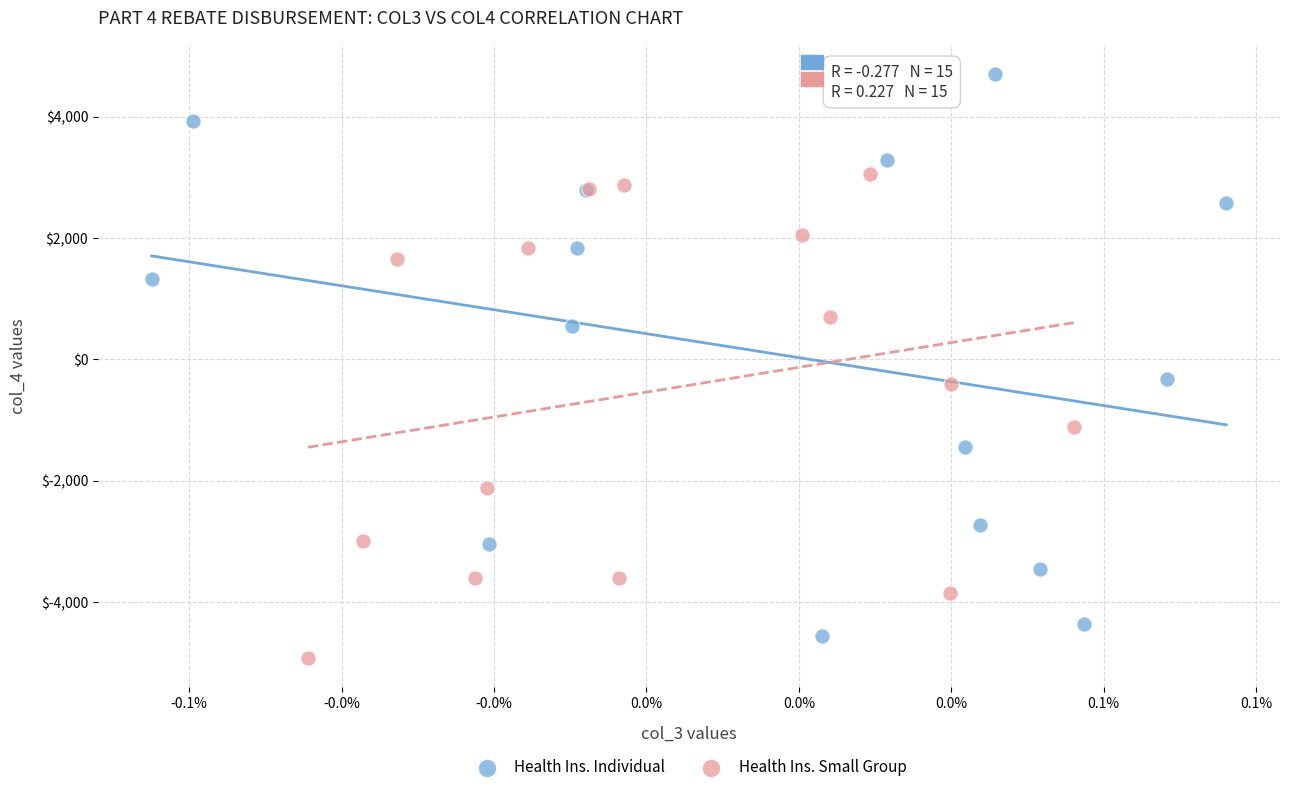

Which series contains the highest Y value?

Health Ins. Individual